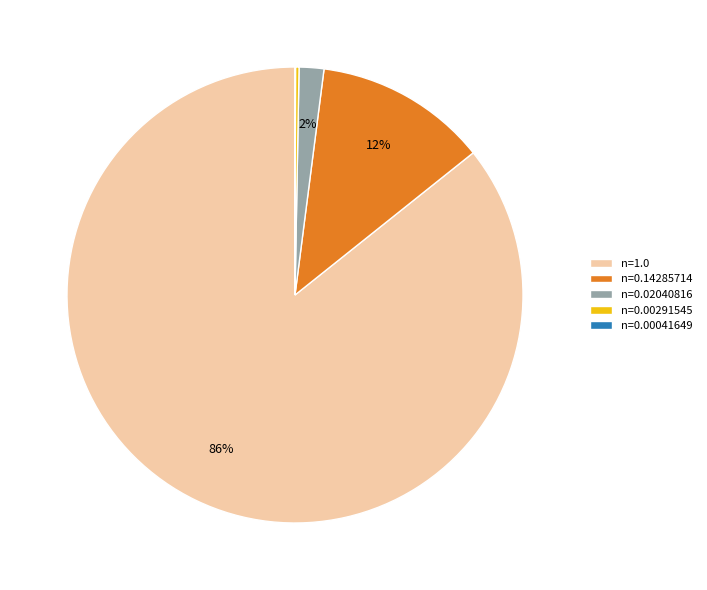

Is there a majority slice in this chart?

Yes